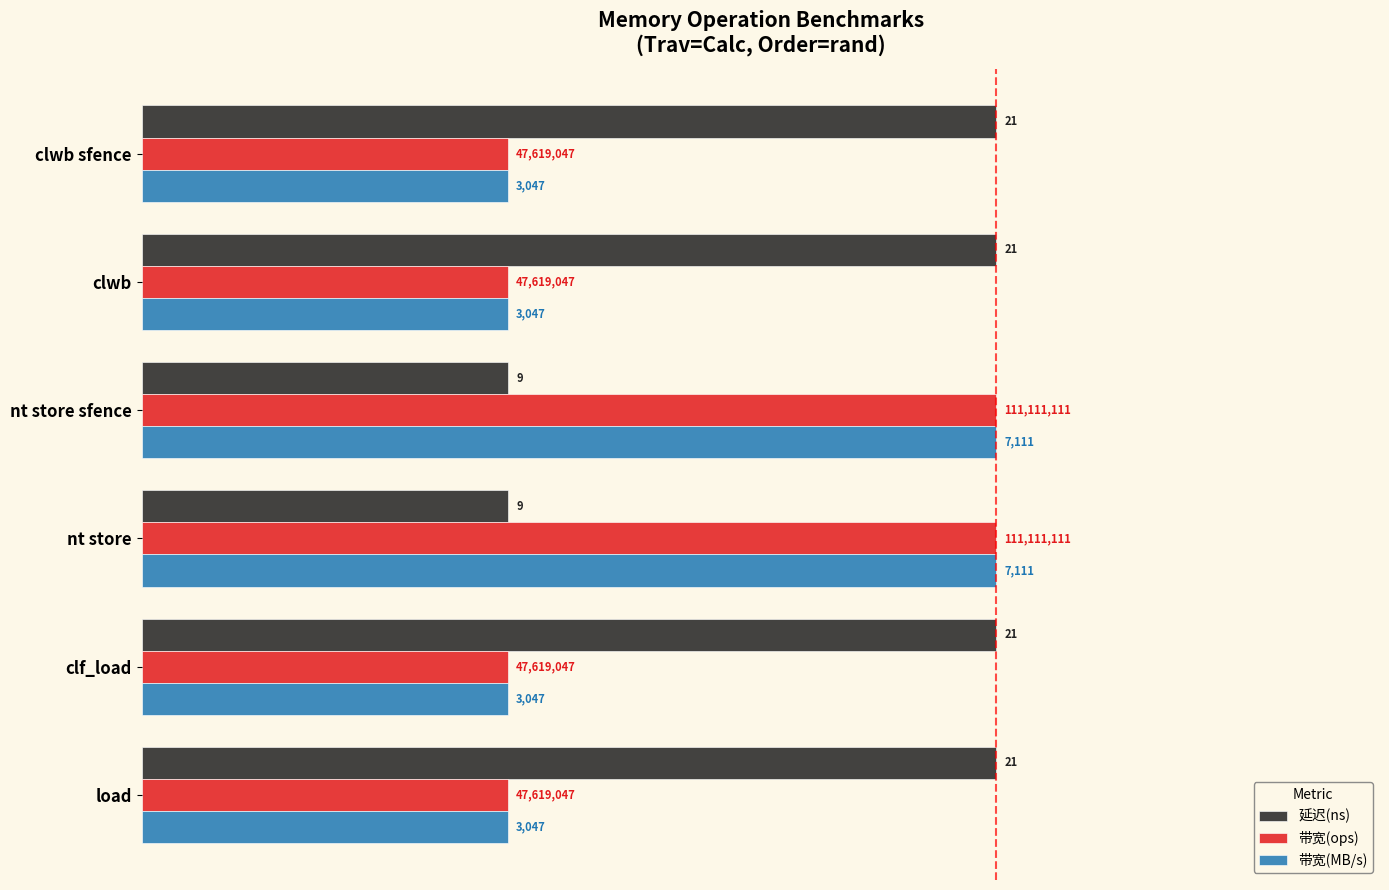

What are all the series names shown in the legend?

延迟(ns), 带宽(ops), 带宽(MB/s)